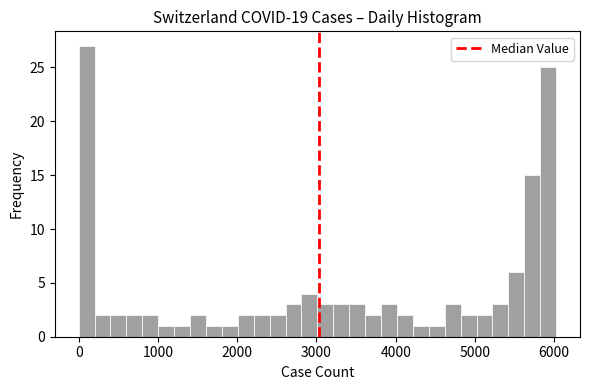

Read against the x-axis, roughly where is the centre of the tallest bar?

100